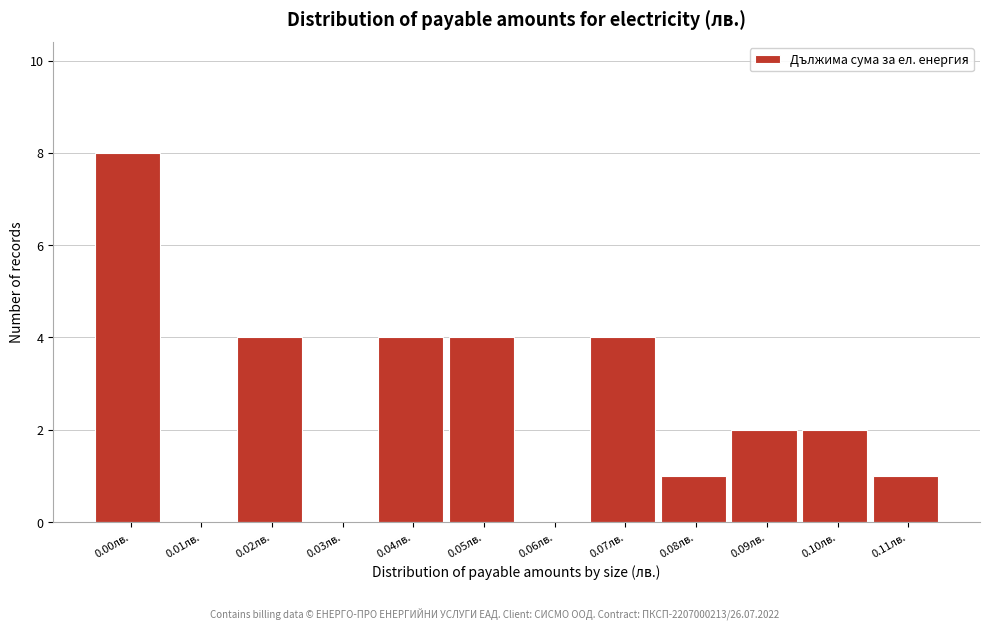

Reading right to left, extract all data points from this chart.

0.11лв.=1	0.10лв.=2	0.09лв.=2	0.08лв.=1	0.07лв.=4	0.06лв.=0	0.05лв.=4	0.04лв.=4	0.03лв.=0	0.02лв.=4	0.01лв.=0	0.00лв.=8